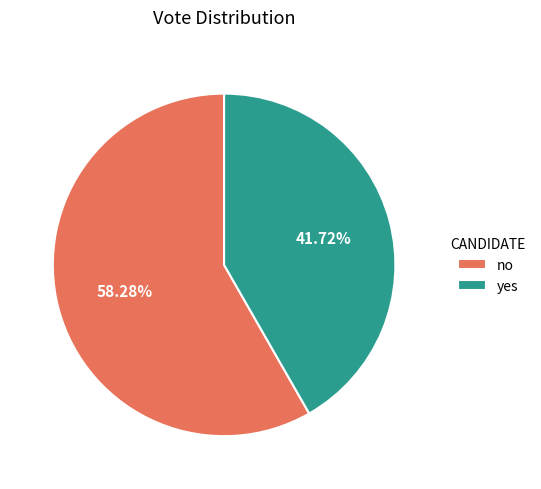

Which category has the smallest portion of the pie?

yes